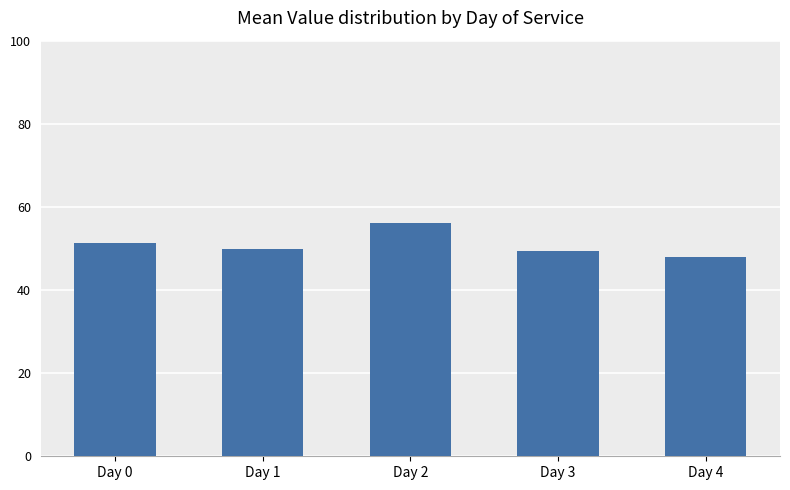

What is the change in value from Day 1 to Day 4?

-2.0